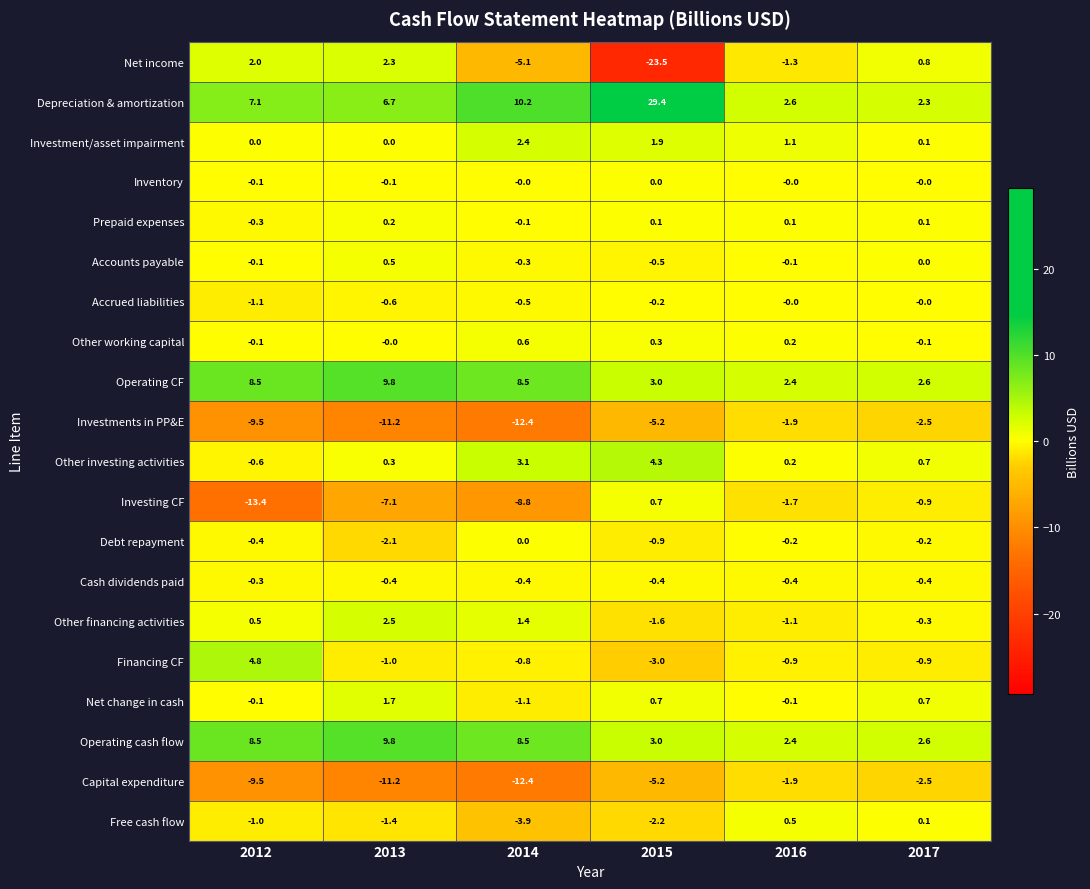

At which label does Accounts payable first exceed 0?

2013